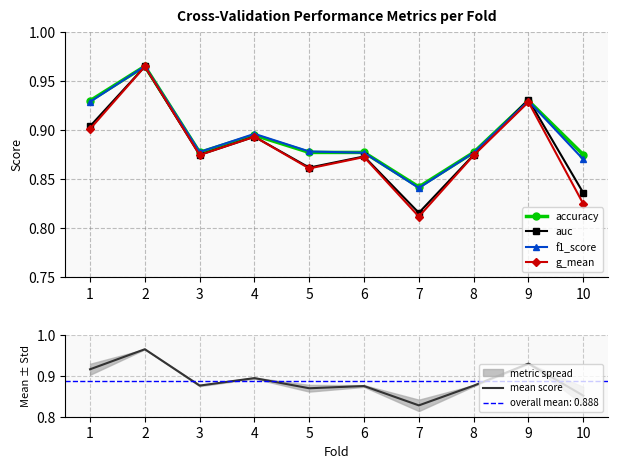

The value of auc at 4 is 0.9. True or false?

True